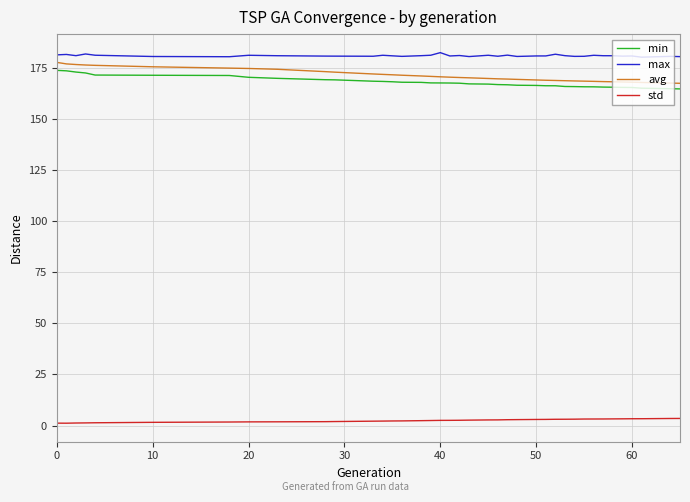

True or false: std and max intersect in this chart.

False